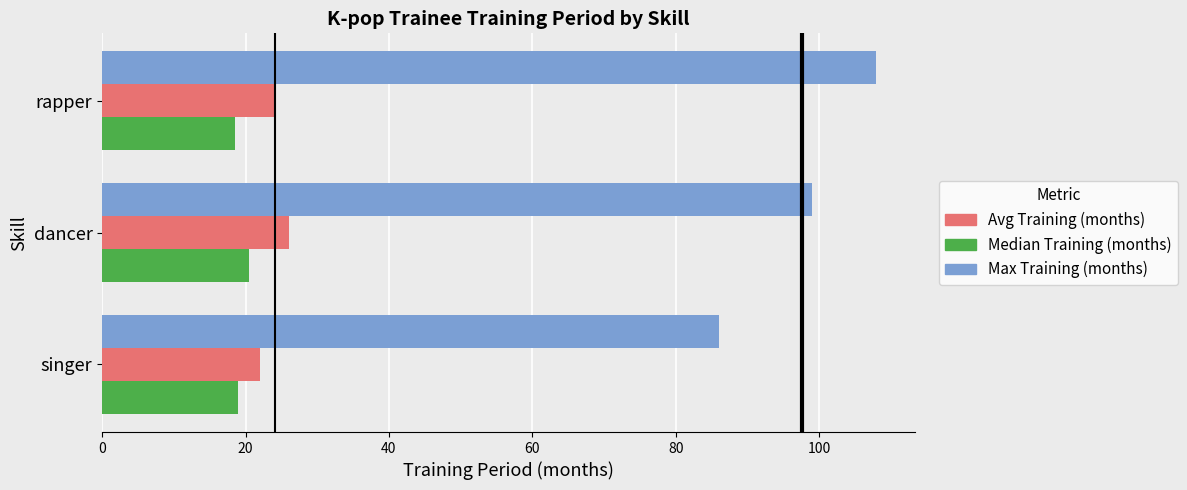

What are all the series names shown in the legend?

Avg Training (months), Median Training (months), Max Training (months)